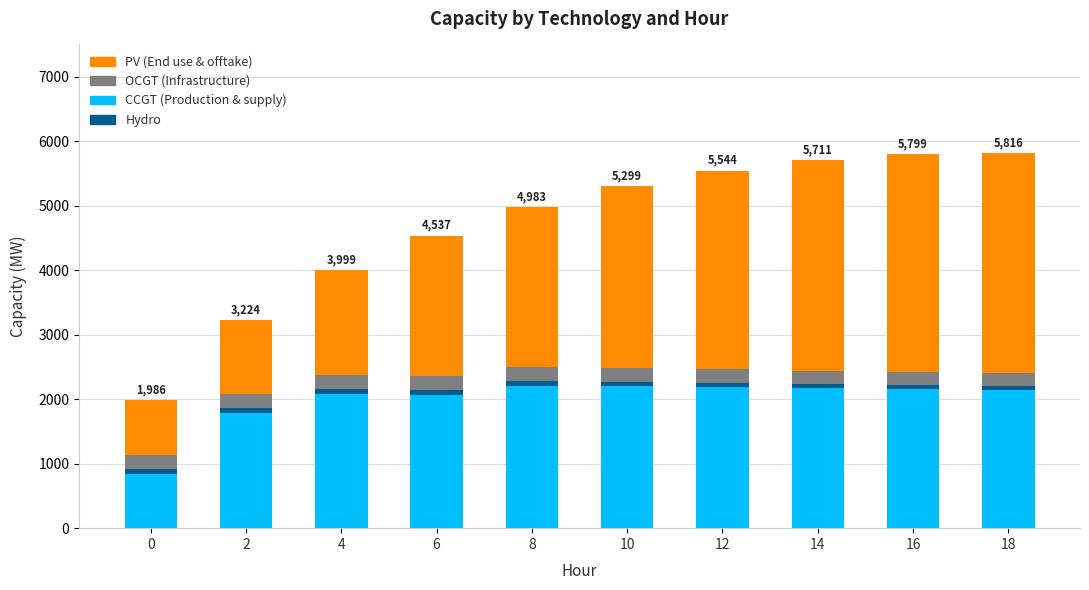

True or false: PV has a value of 5454 at 12.

False